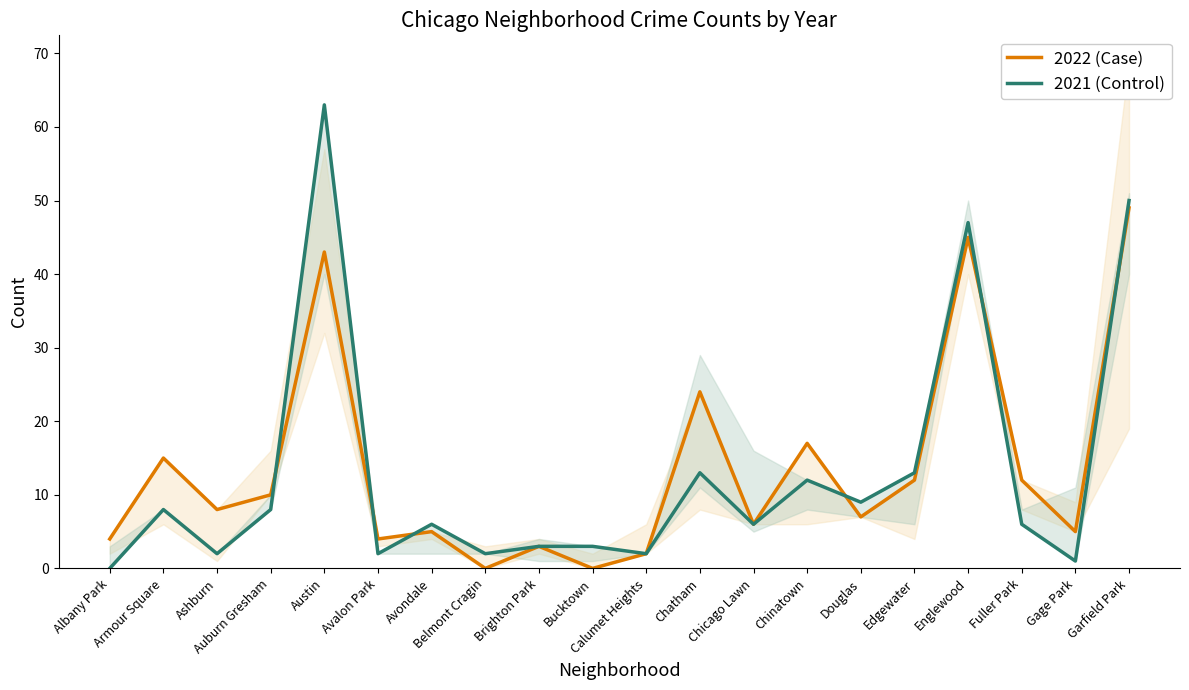

The value of 2021 (Control) at Auburn Gresham is 3. True or false?

False